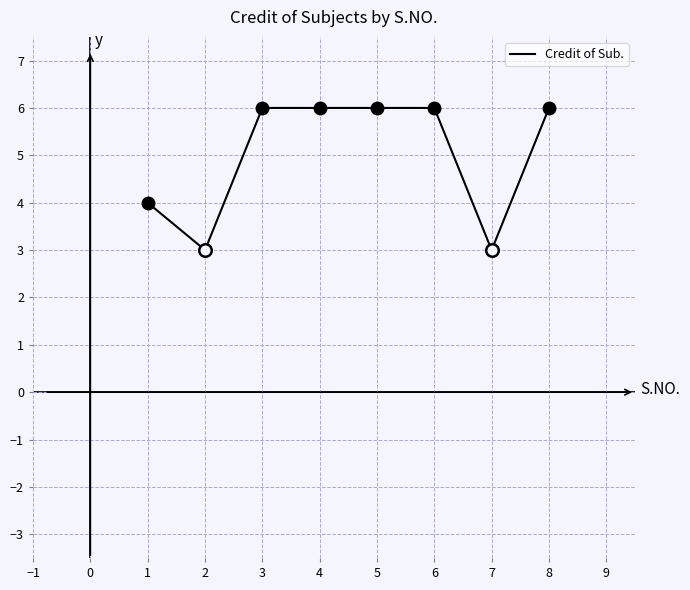

The Credit of Sub. series shows 4 at 1. True or false?

True